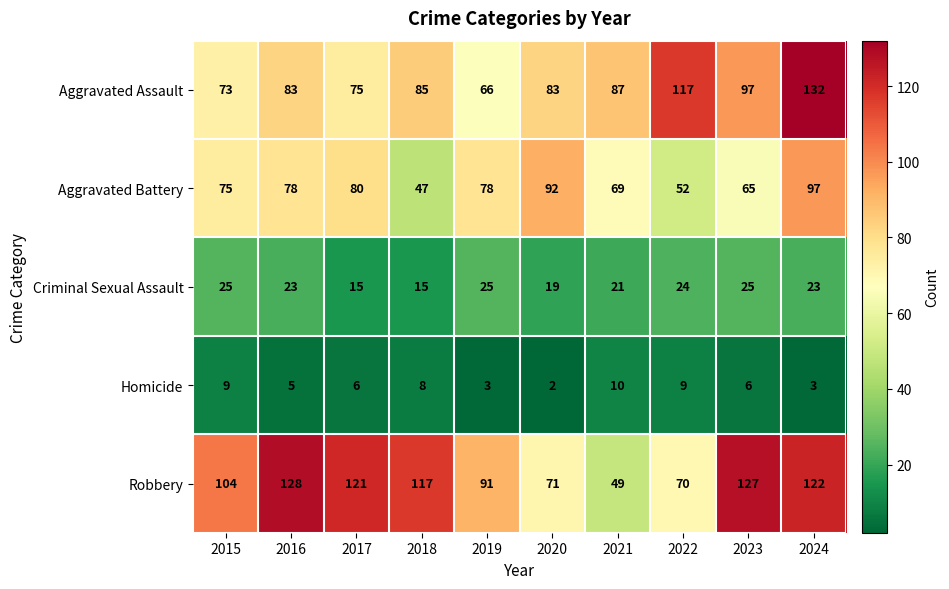

Rank the series at 2022 from highest to lowest value.

Aggravated Assault, Robbery, Aggravated Battery, Criminal Sexual Assault, Homicide